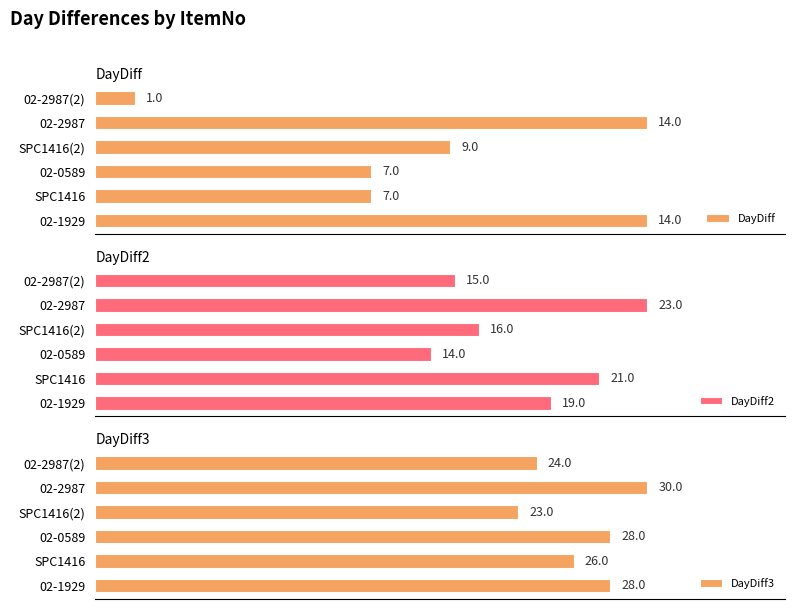

How many DayDiff values are between 7 and 14?

5